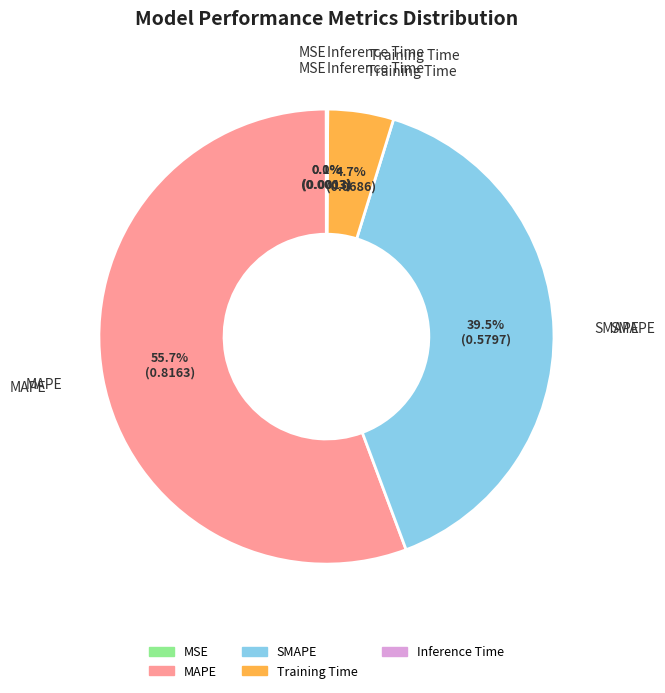

Does Training Time represent more than half of the total?

No